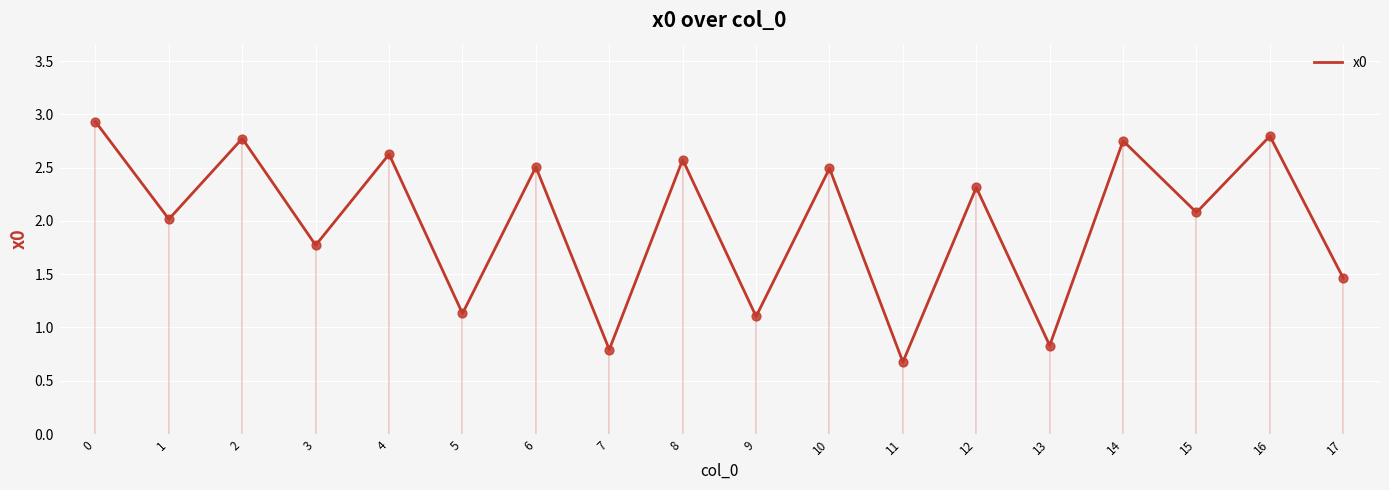

What is the change in value from 8 to 16?

+0.2